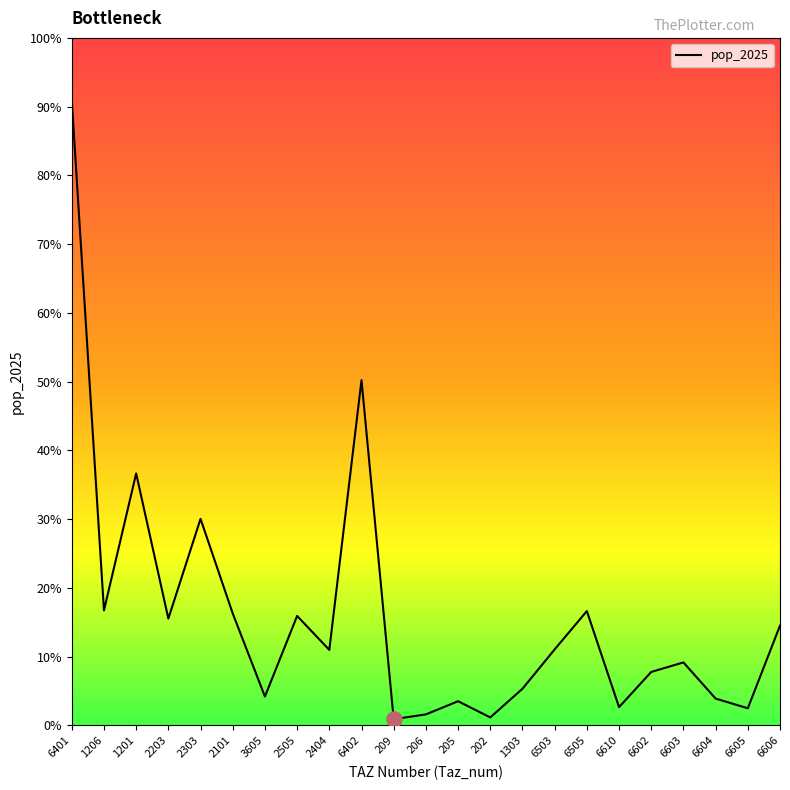

Which has a higher value, 2101 or 205?

2101